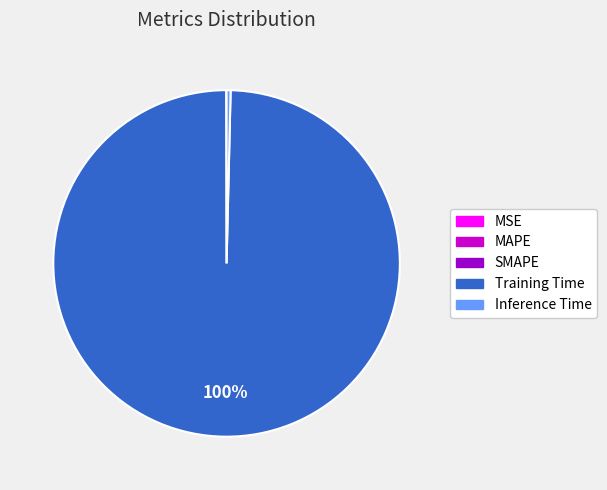

True or false: Training Time accounts for 100% of the total.

True